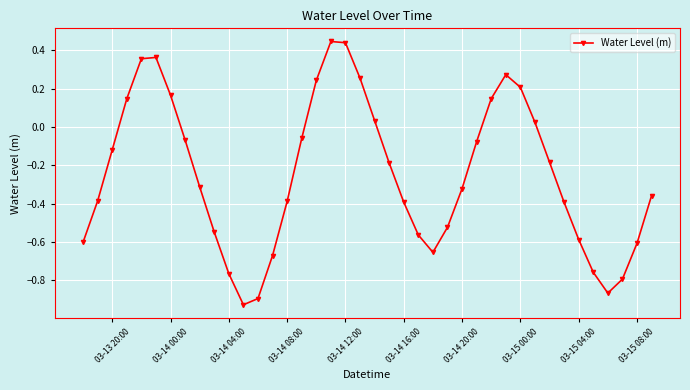

What is the difference between the maximum and second lowest values?

1.3